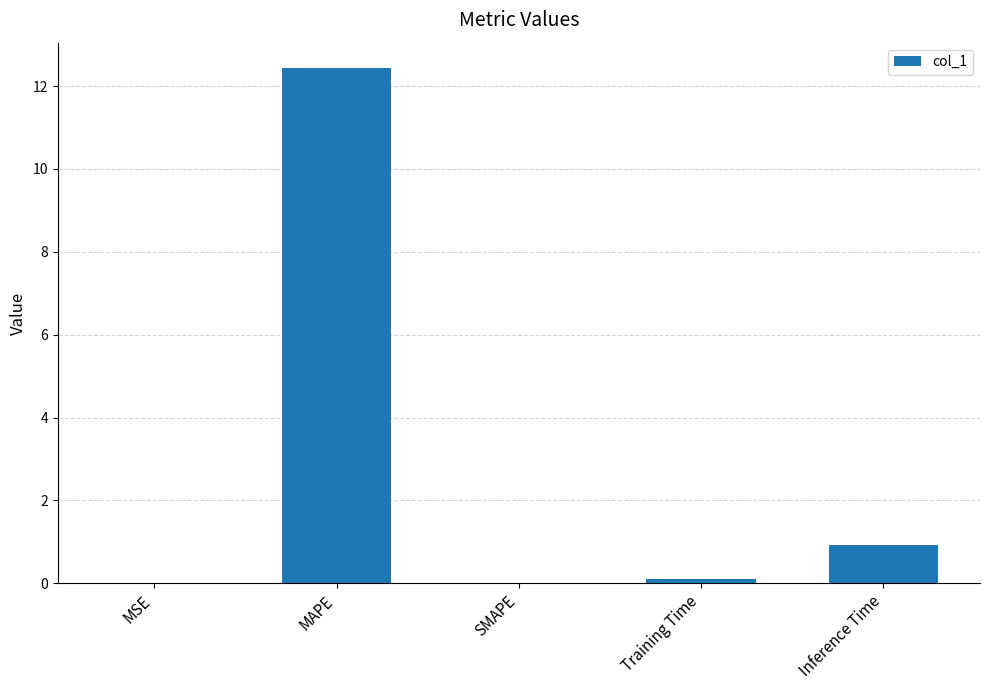

What is the sum of the values at Inference Time and MAPE?

13.3